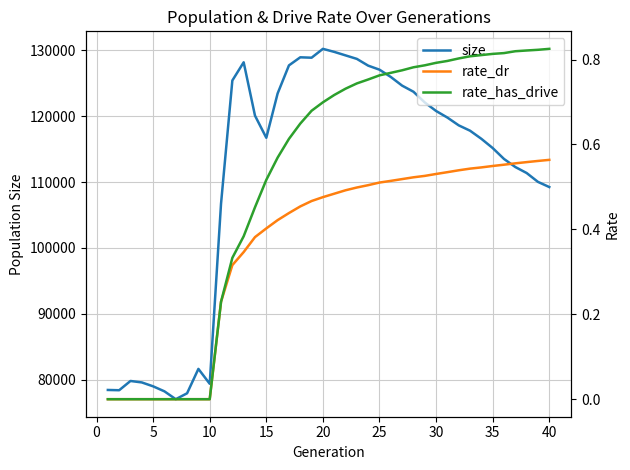

True or false: rate_has_drive and rate_dr cross at least once.

False